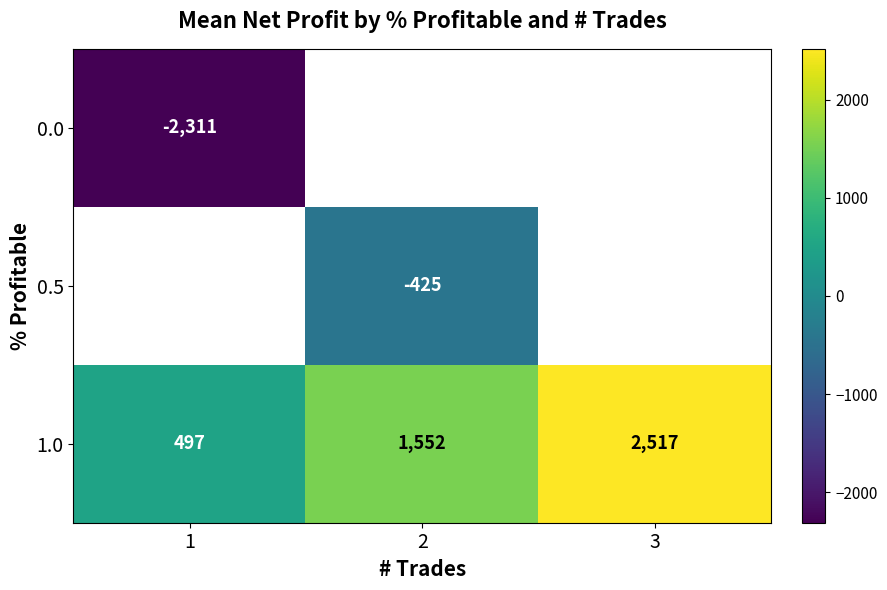

Which series has the largest total across all categories?

1.0